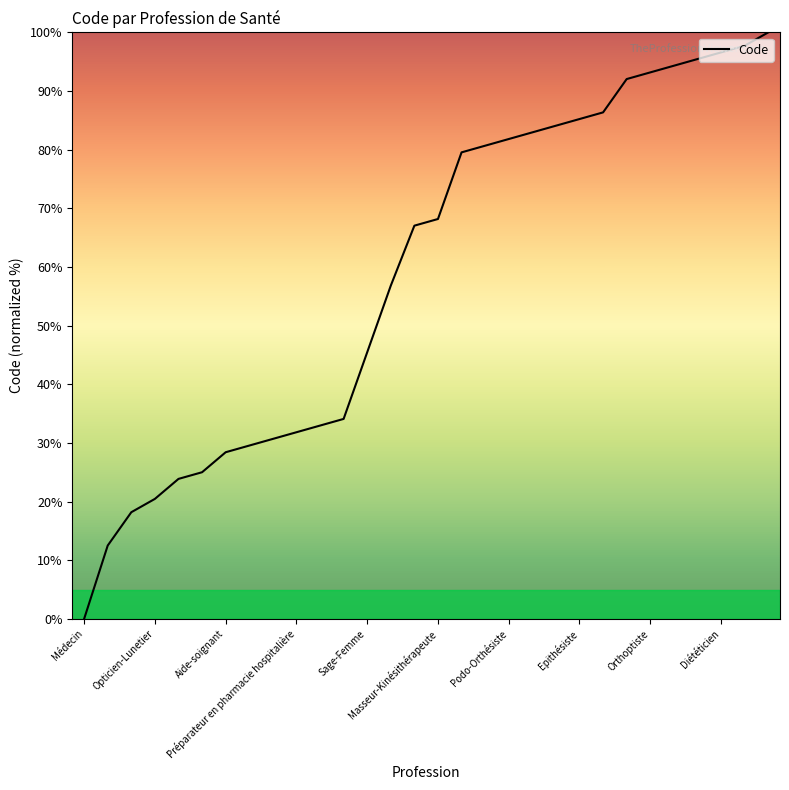

Does the chart have visible grid lines?

No